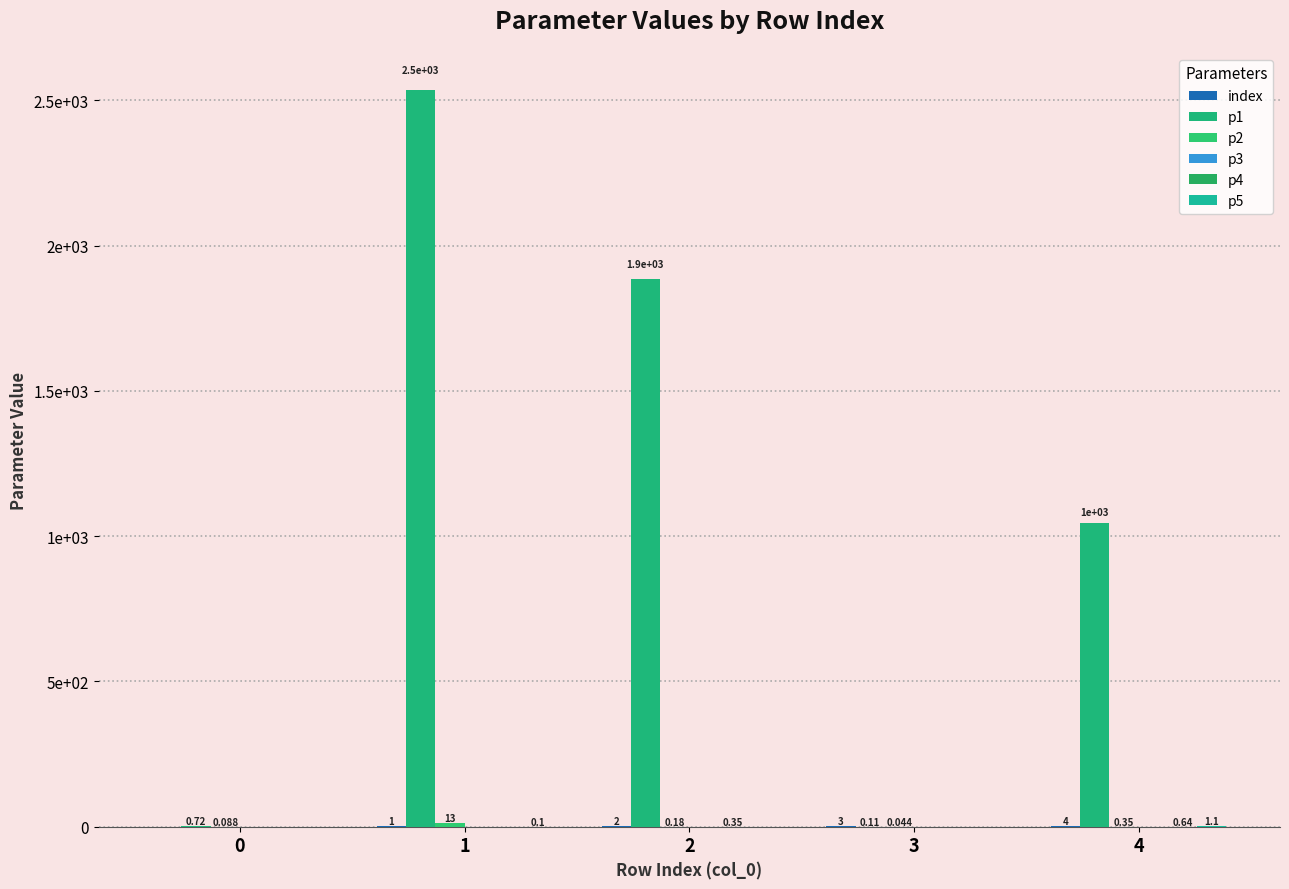

What is the maximum value for index?

4.0